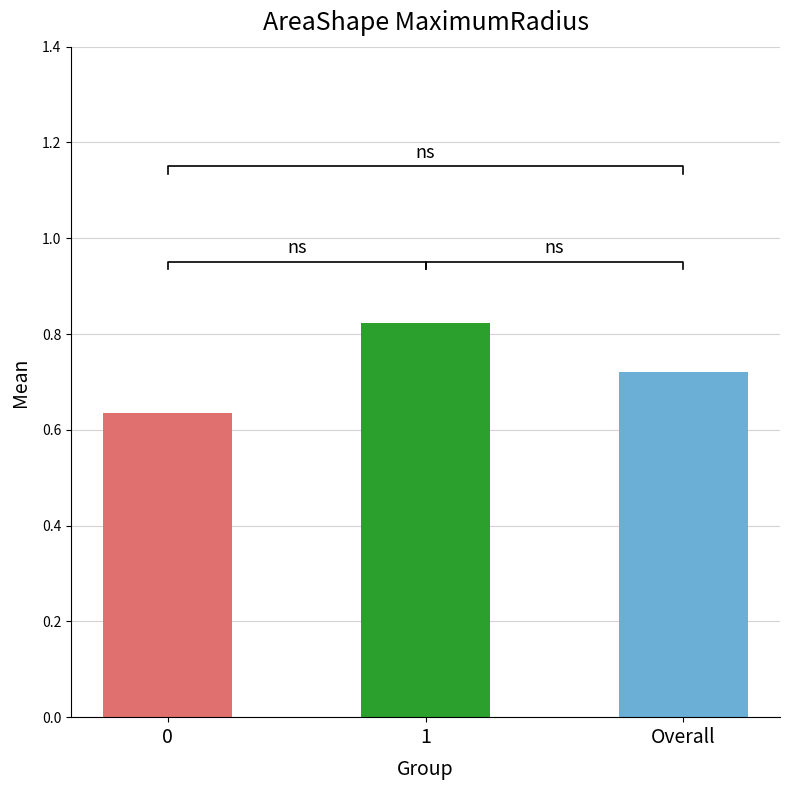

How many data points does each series have?

3